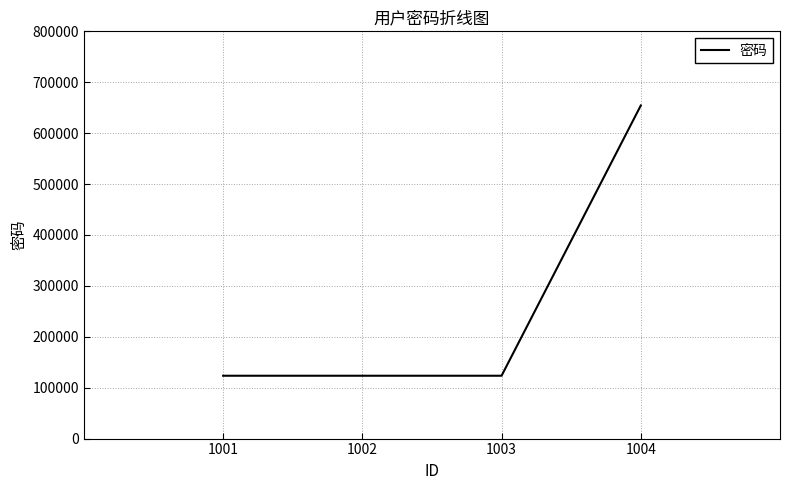

Which label corresponds to the largest value in the chart?

1004